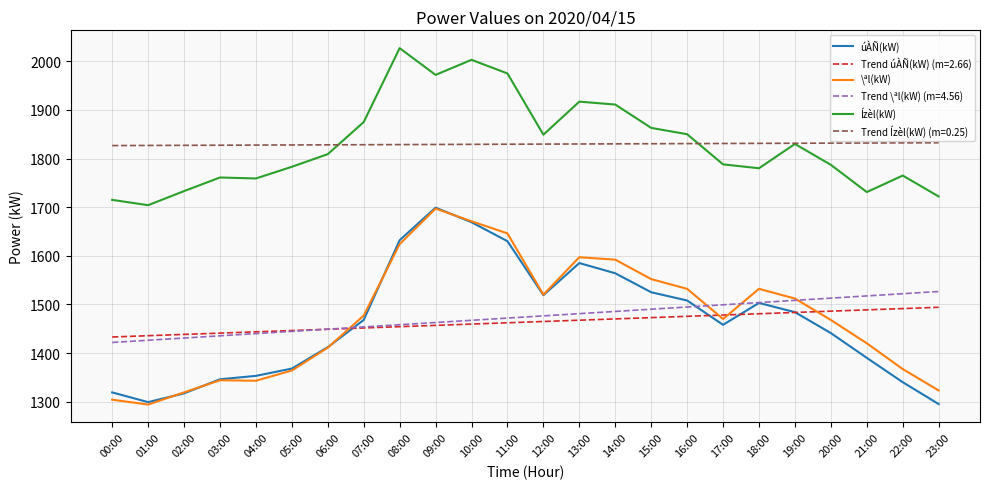

The Trend \ªl(kW) (m=4.56) series shows 1471.8 at 11:00. True or false?

True